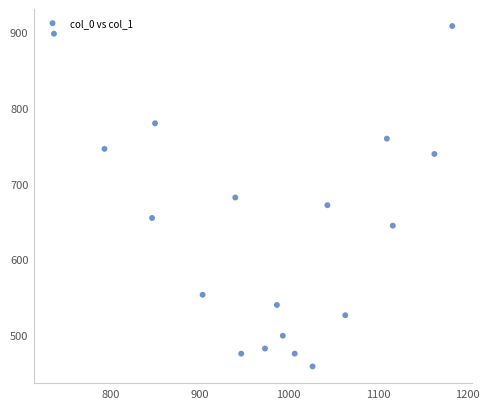

What is the range of X values (max minus min)?

446.7